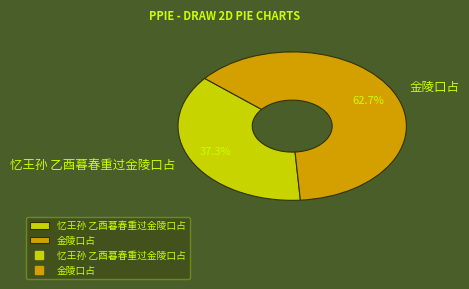

Which category has the smallest portion of the pie?

忆王孙 乙酉暮春重过金陵口占